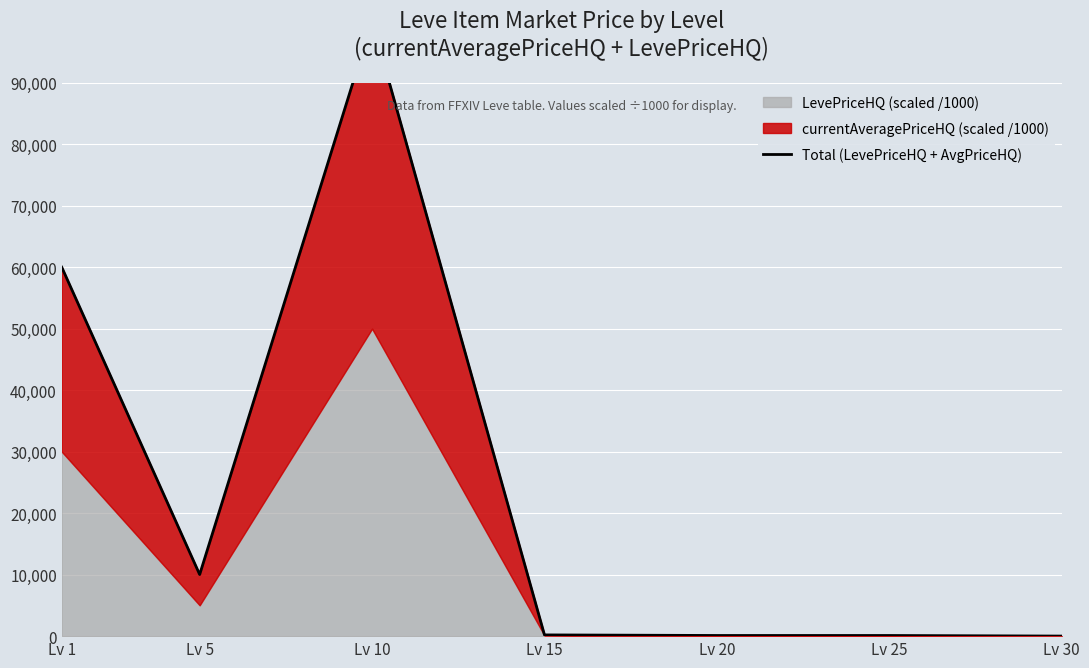

Does the chart display data point markers on the line(s)?

No